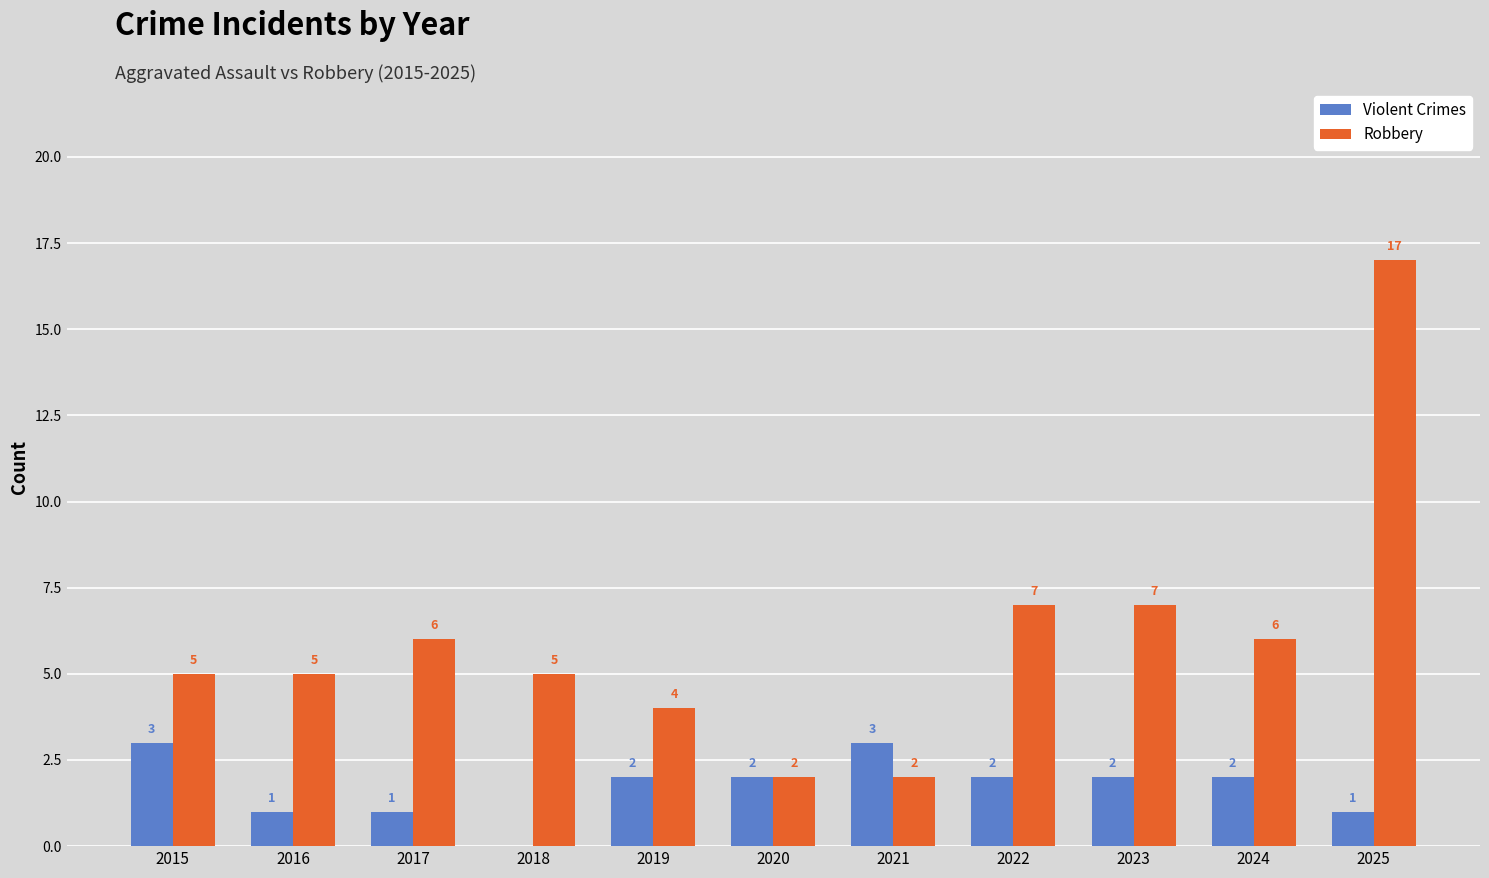

The value of Violent Crimes at 2016 is 2. True or false?

False